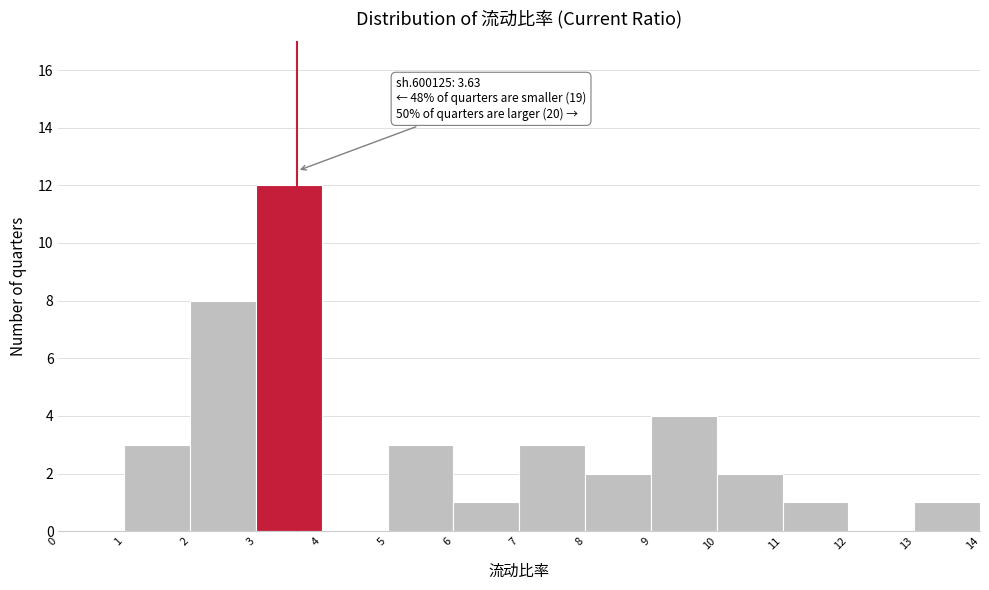

Over which range of the x-axis is the bar tallest?

3 to 4